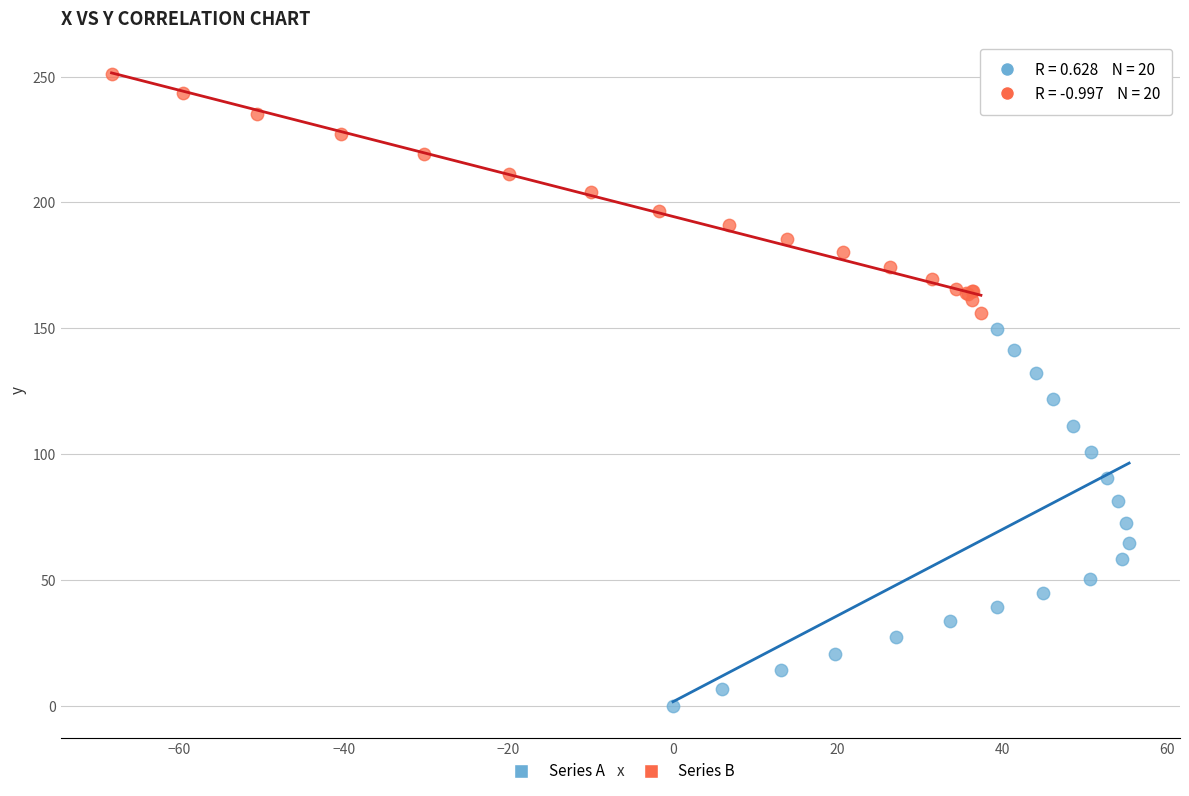

Which series reaches the minimum Y coordinate?

Series A